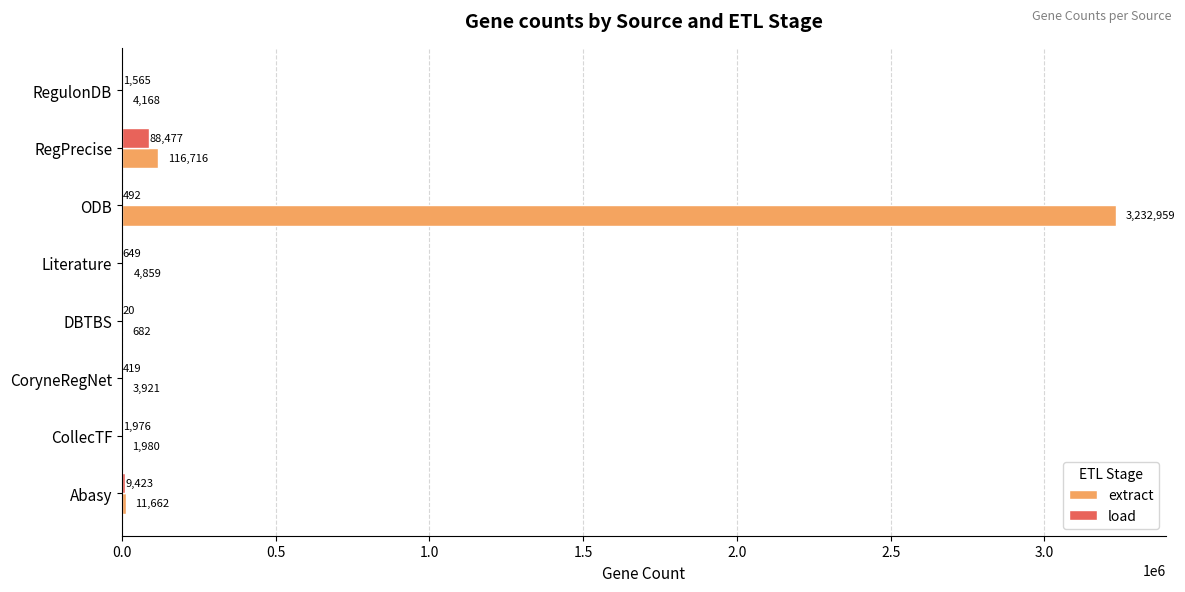

What is the approximate value of load at RegPrecise?

88477